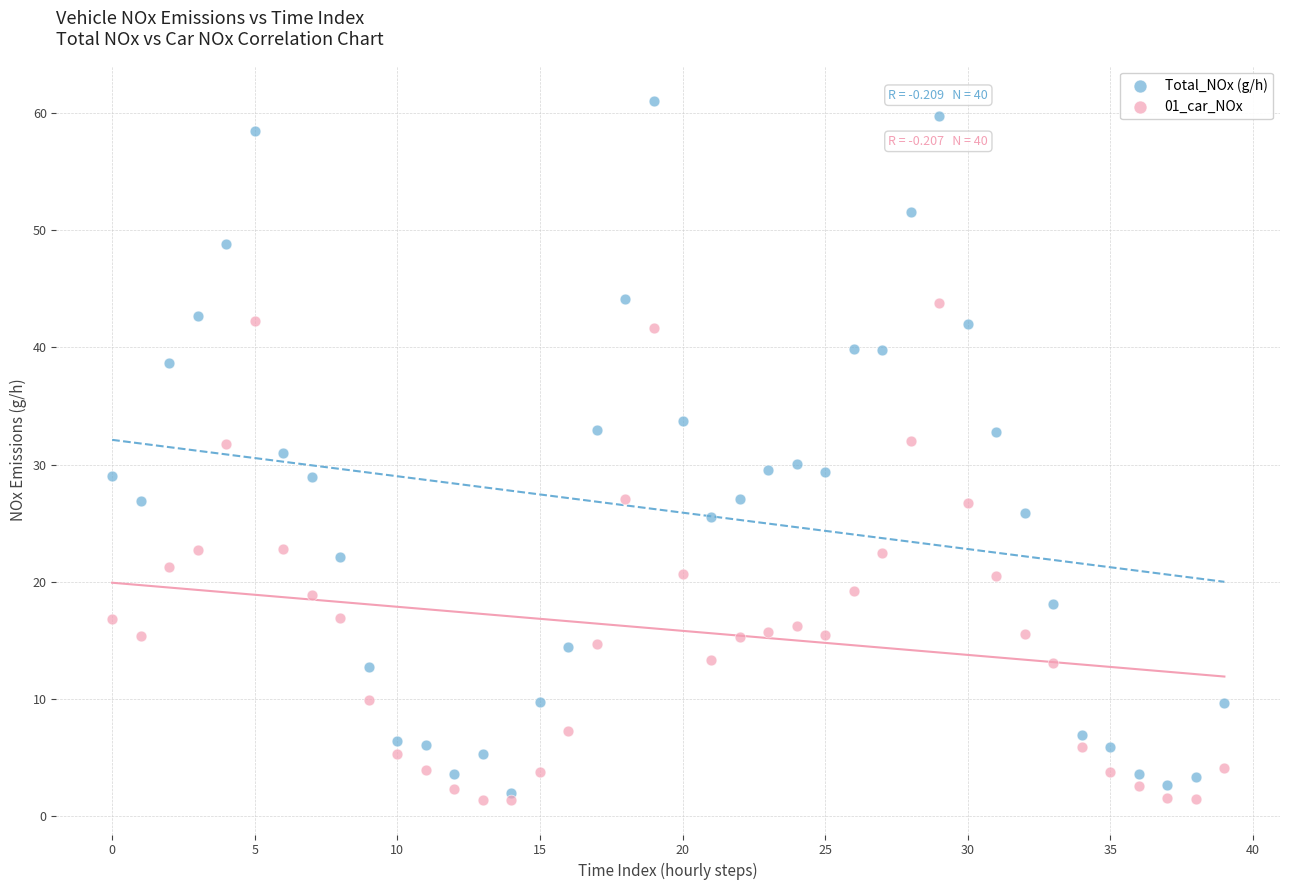

What are all the series names shown in the legend?

Total_NOx (g/h), 01_car_NOx